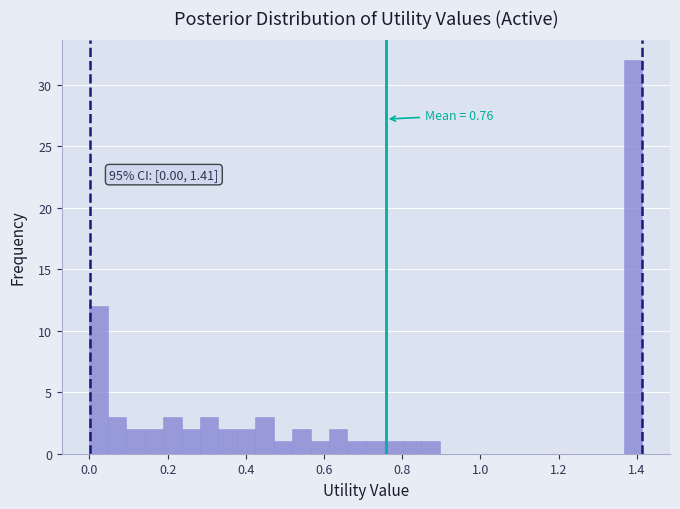

Around what value on the x-axis is the tallest bar? Give the approximate position of its centre, as read against the axis.

1.40